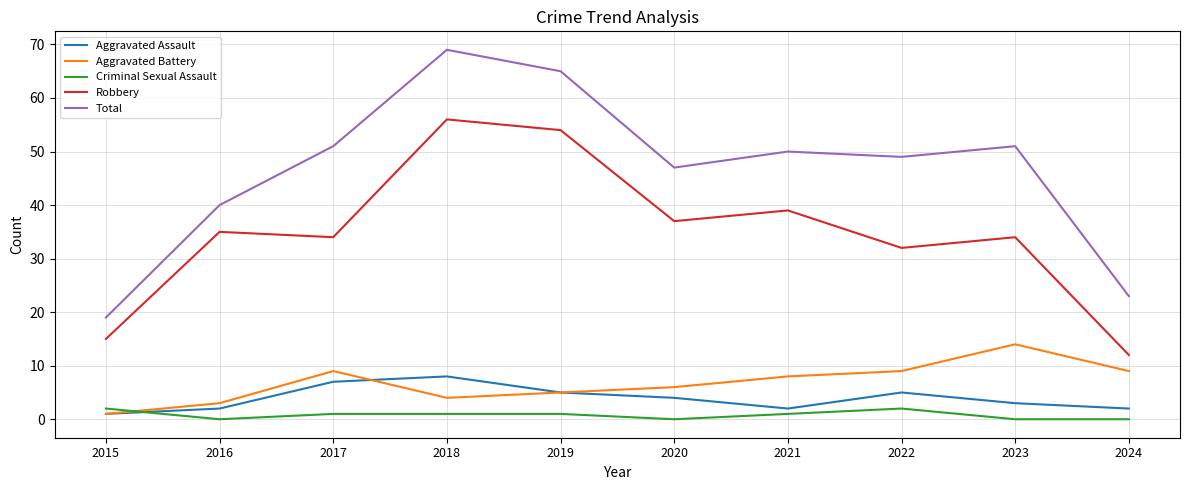

What are all the series names shown in the legend?

Aggravated Assault, Aggravated Battery, Criminal Sexual Assault, Robbery, Total